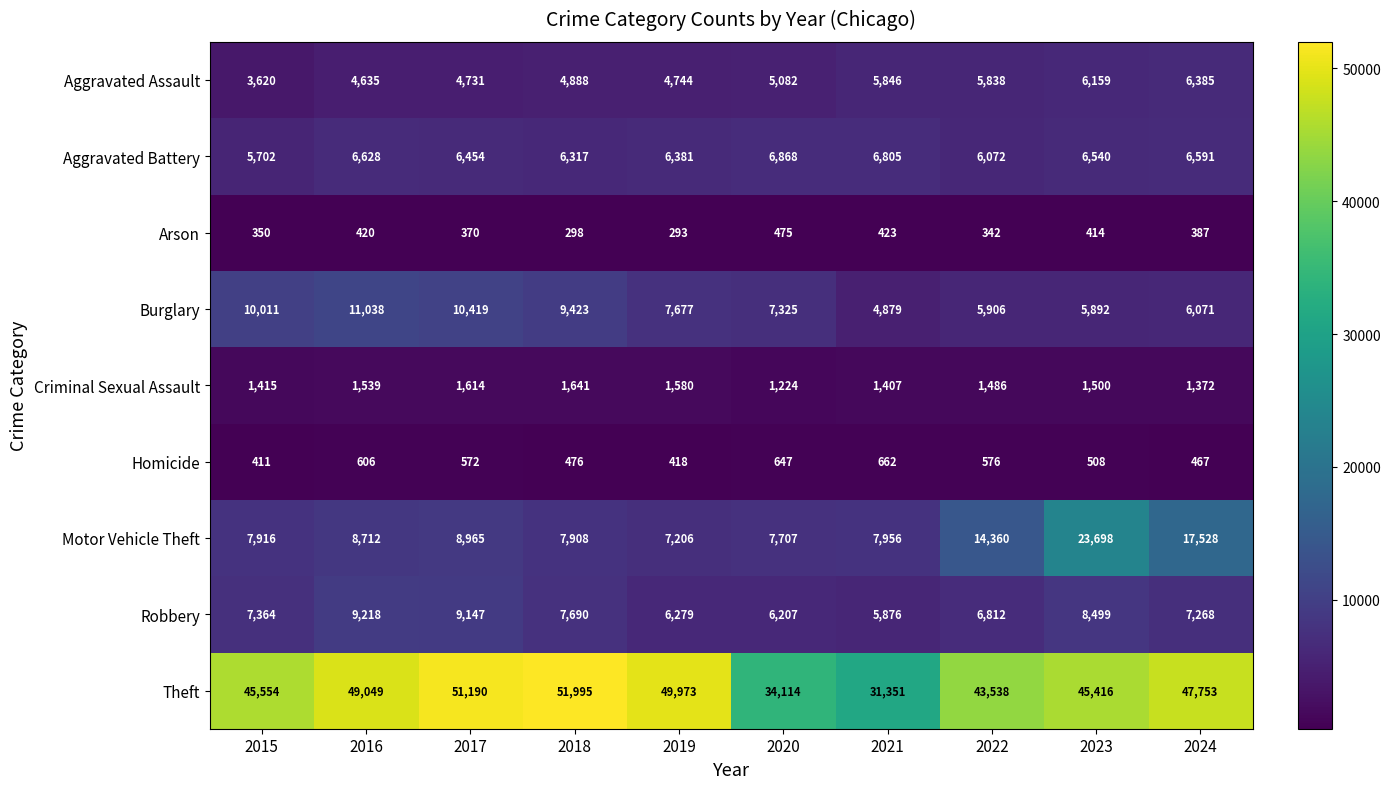

What is the difference between the maximum and minimum values in the Burglary series?

6159